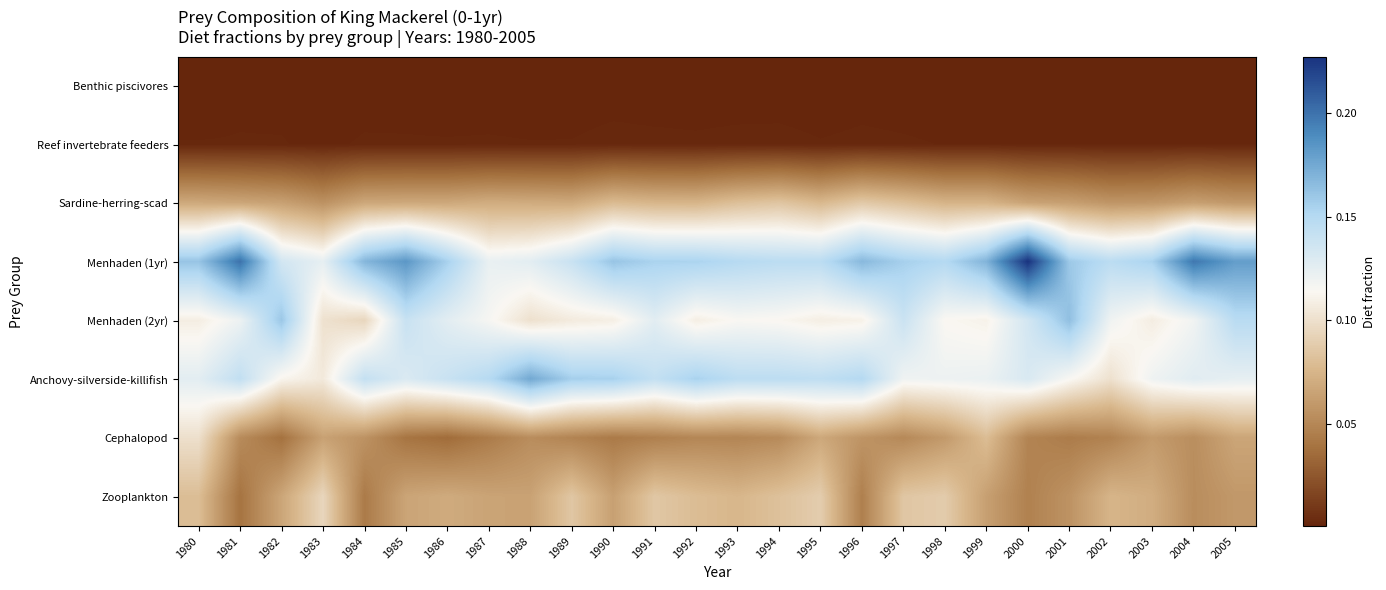

What is the total value across all series at 2003?

0.6